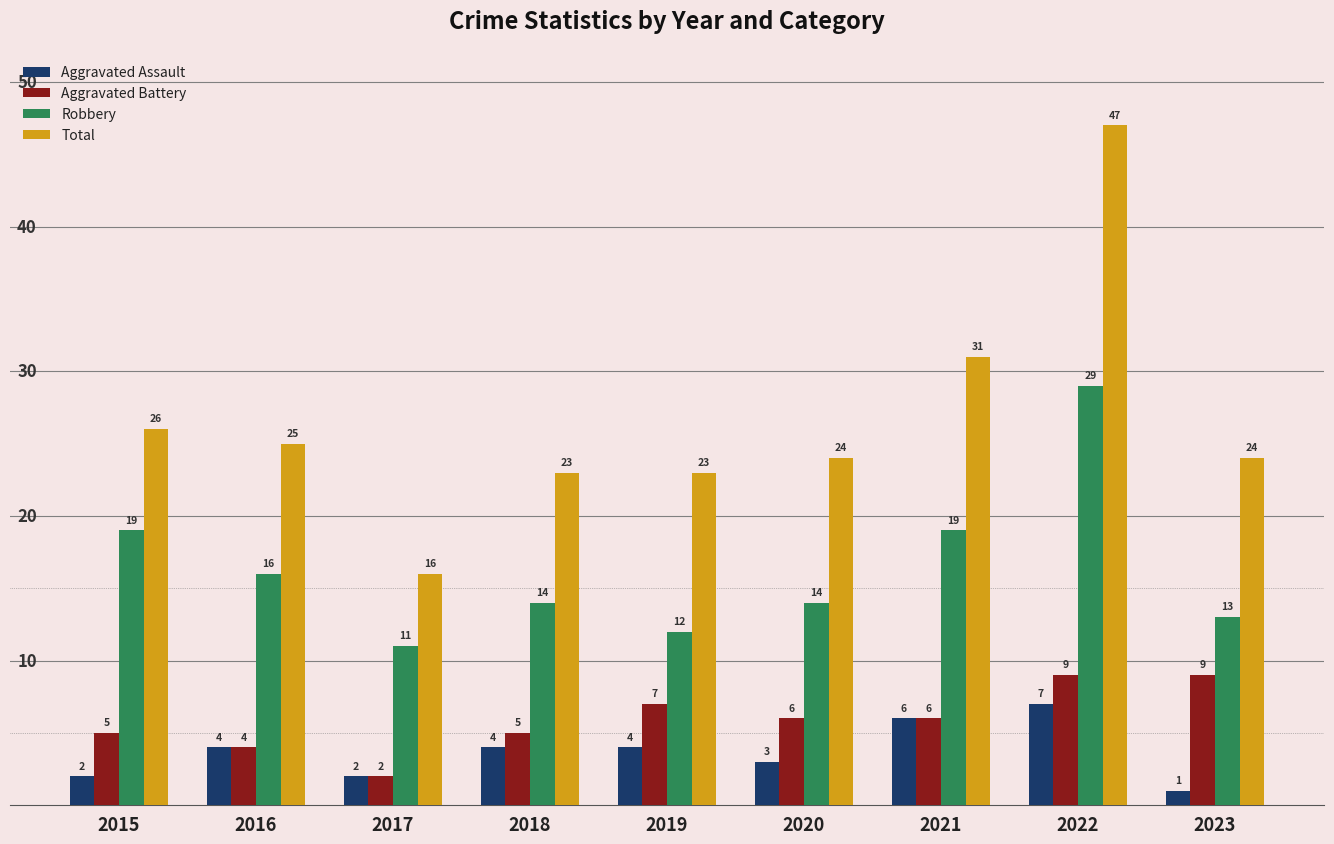

What is the difference between the Aggravated Battery values at 2019 and 2018?

2